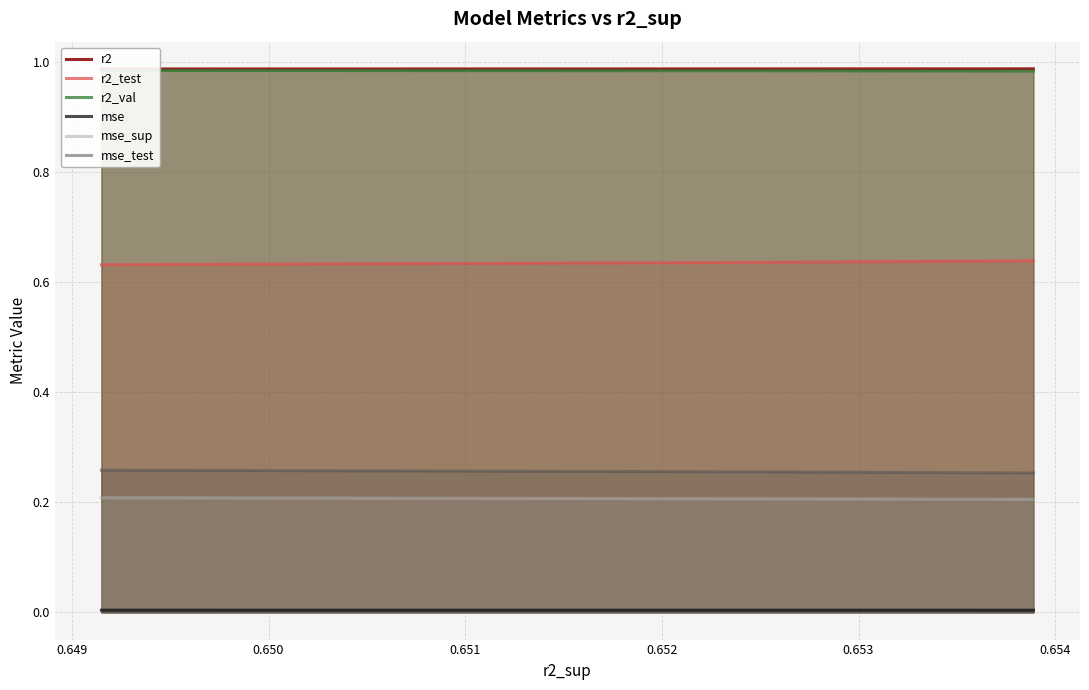

True or false: mse_sup and mse intersect in this chart.

False